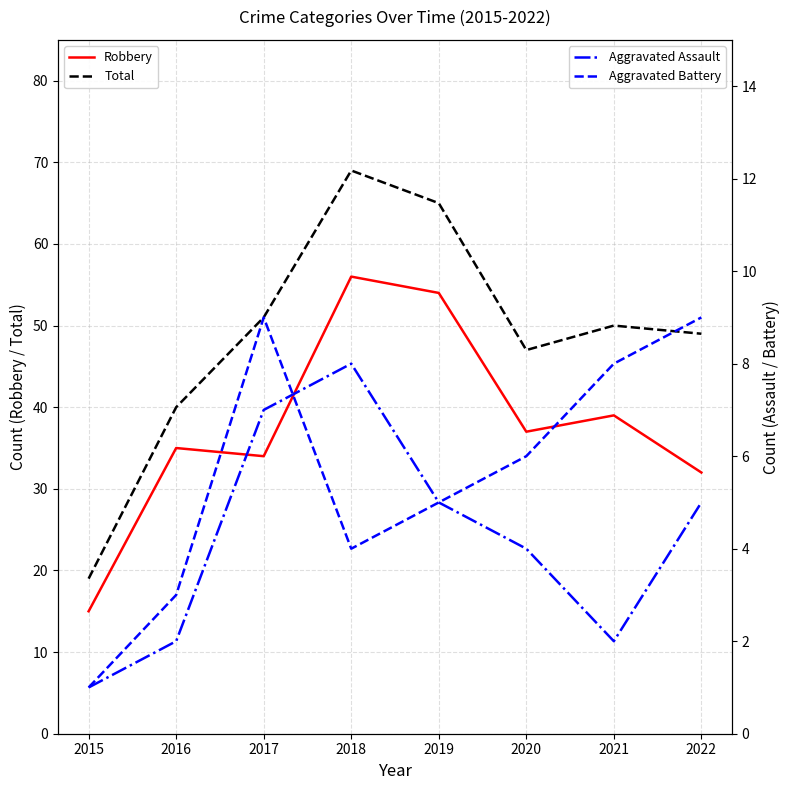

What is the maximum value shown in the chart?

69